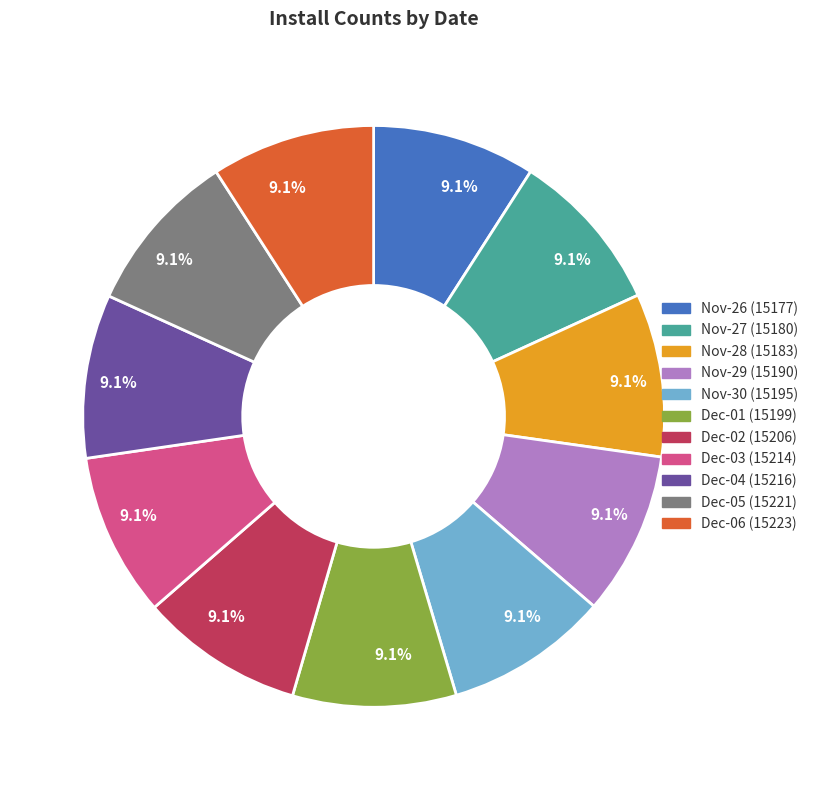

Is there a majority slice in this chart?

No